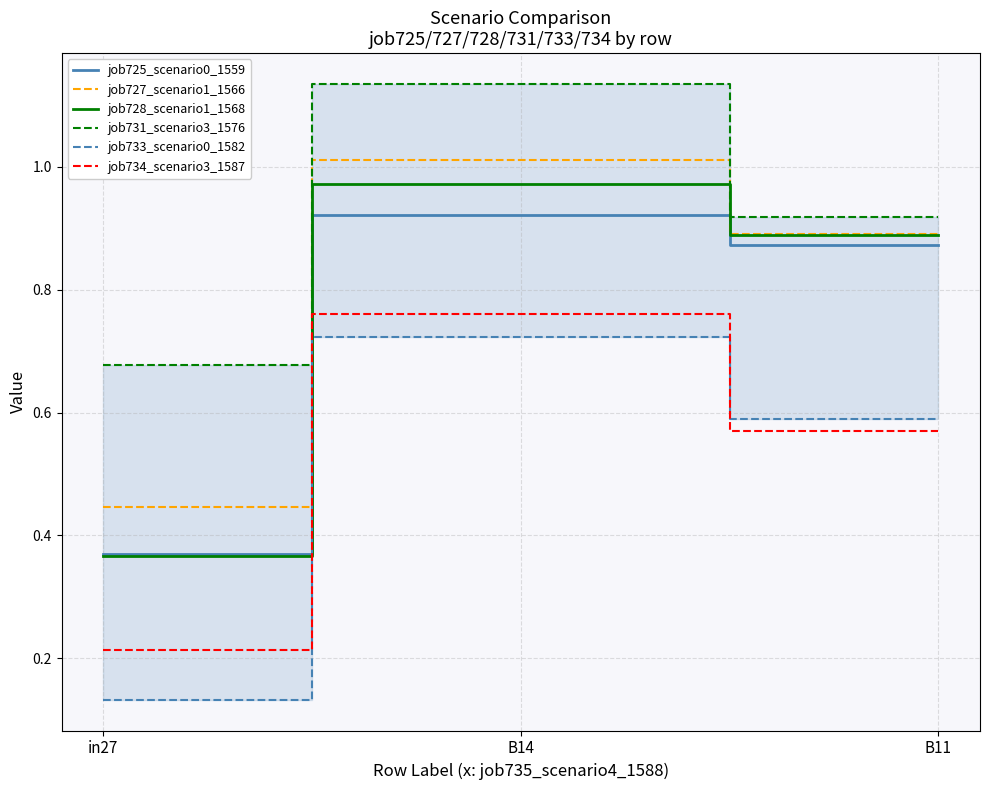

What is the total value across all series at B11?

4.7